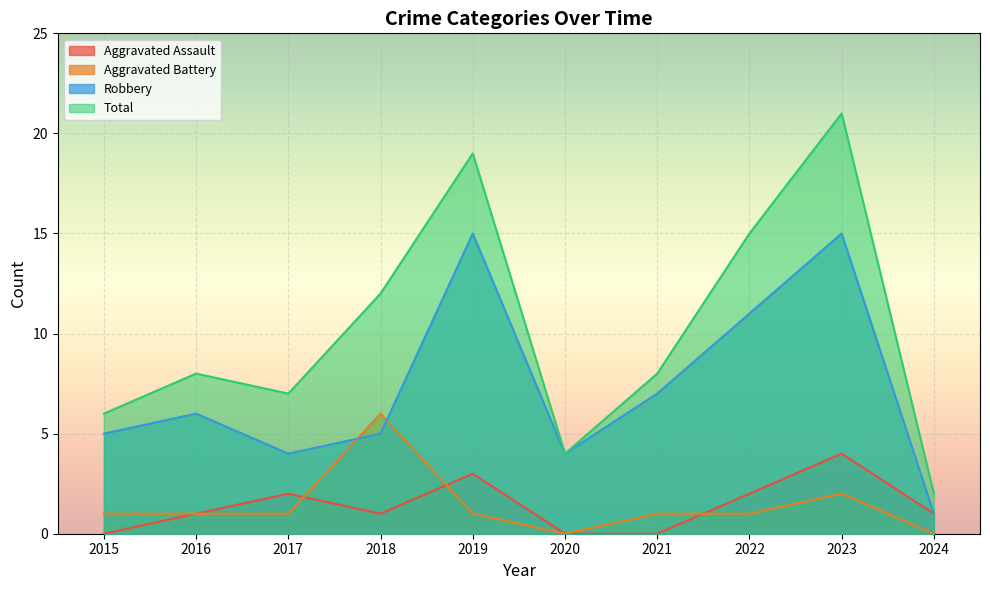

Where is Aggravated Battery nearest to the value 3?

2023